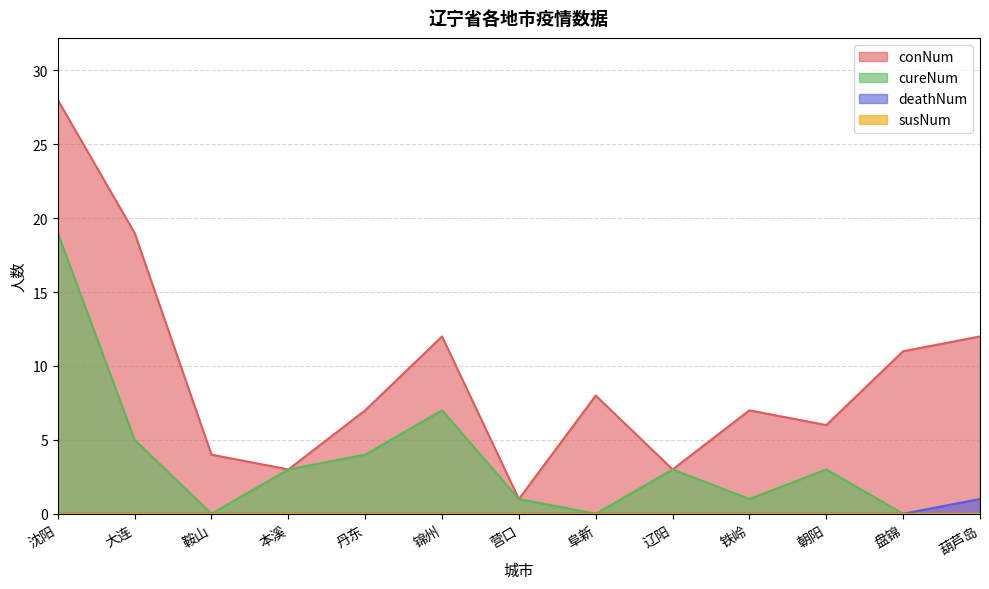

Reading right to left, what are all the values shown in this chart?

conNum: 12	11	6	7	3	8	1	12	7	3	4	19	28
cureNum: 0	0	3	1	3	0	1	7	4	3	0	5	19
deathNum: 1	0	0	0	0	0	0	0	0	0	0	0	0